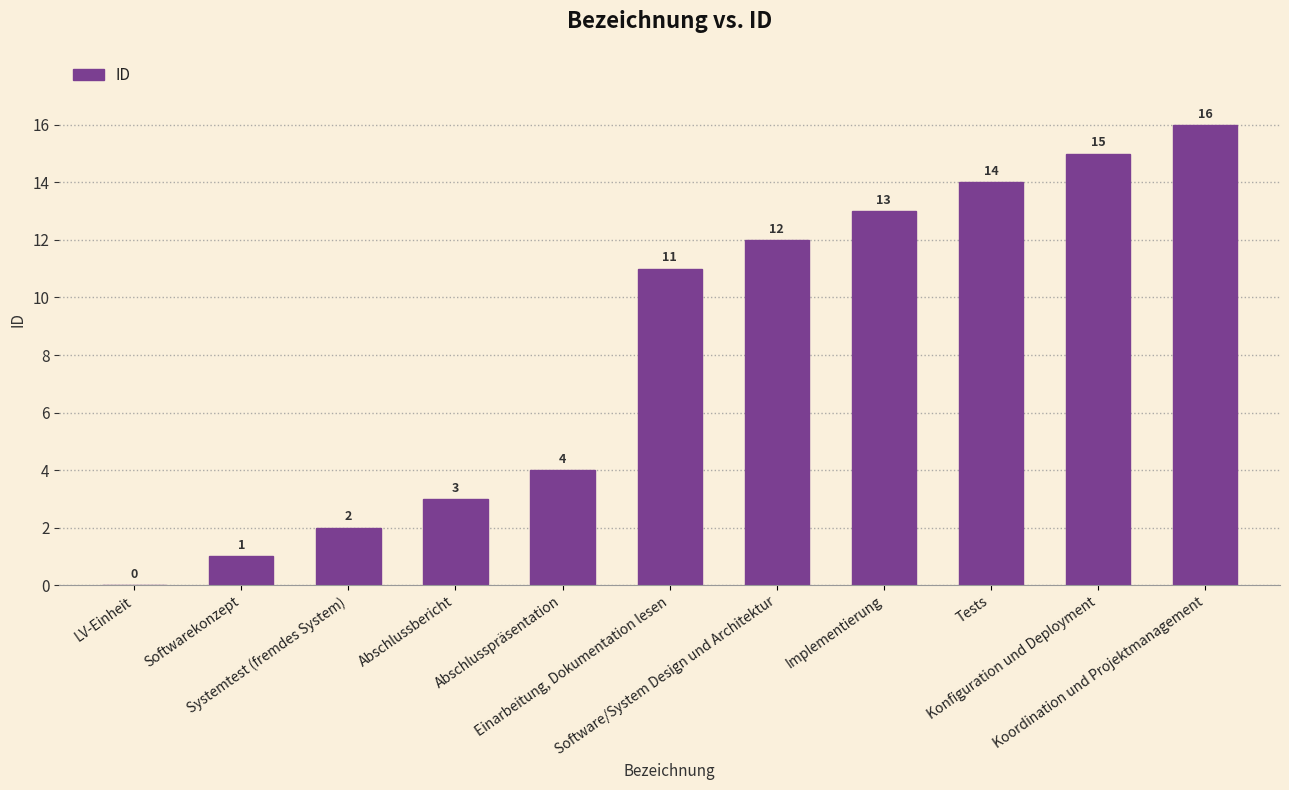

What is the difference between the values at Konfiguration und Deployment and Implementierung?

2